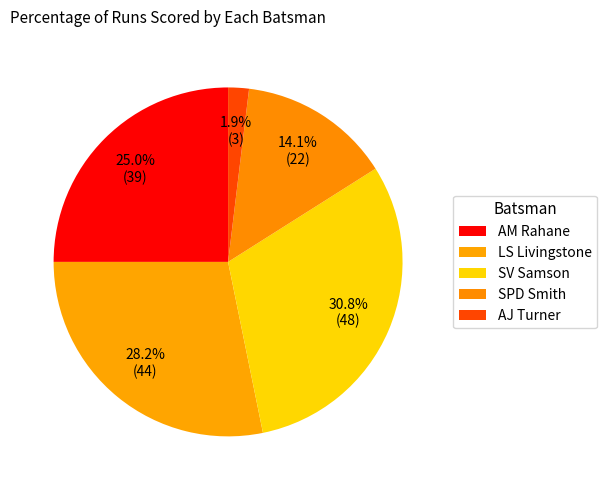

Does AM Rahane represent more than half of the total?

No